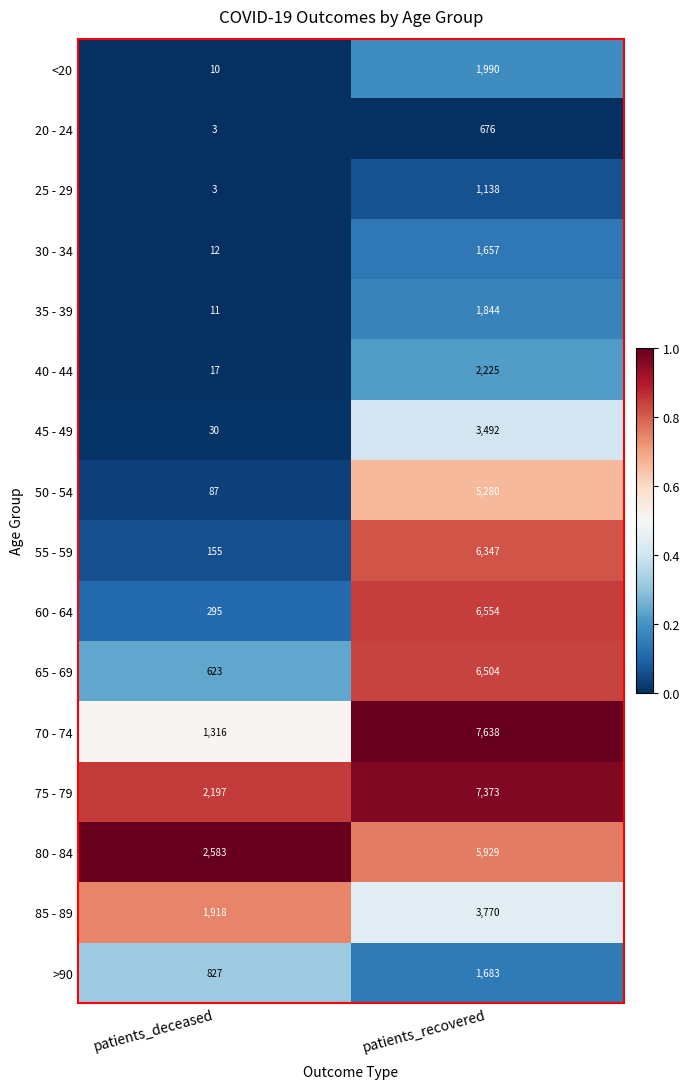

What is the total value across all series at patients_recovered?

64100